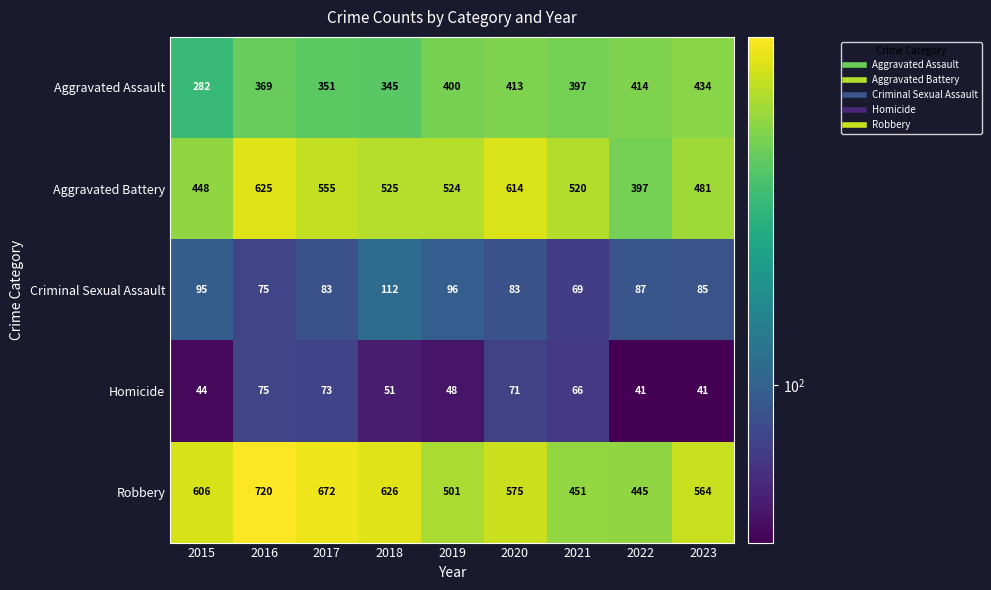

How many categories are shown in the chart?

9